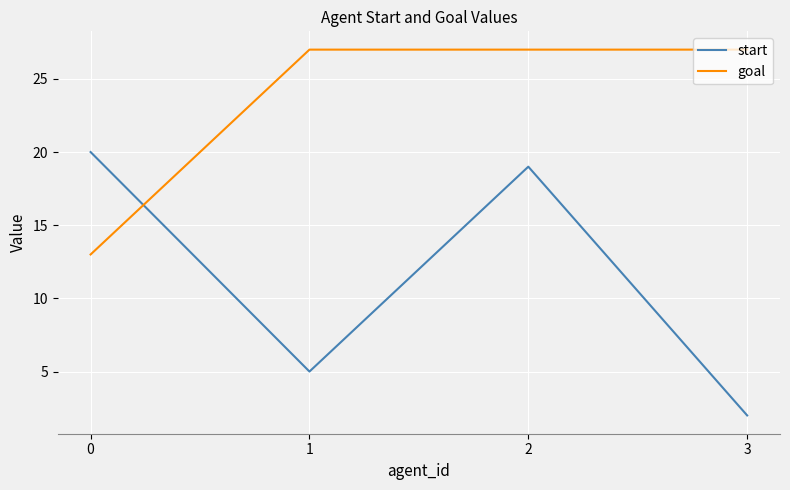

Which series ends up on top after the final intersection of goal and start?

goal